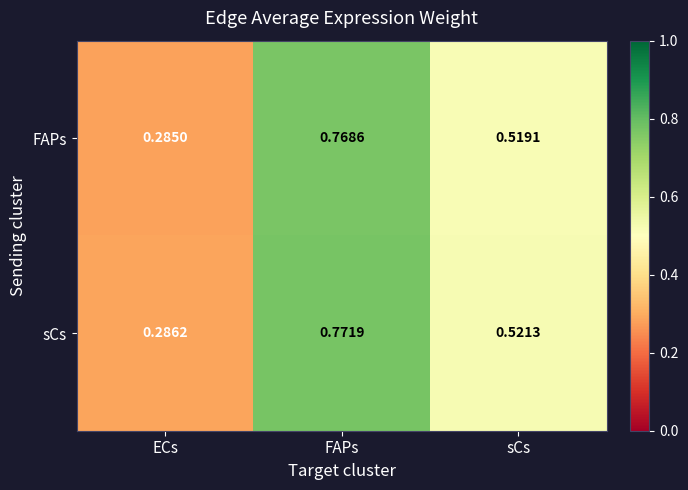

Rank the categories by FAPs value from highest to lowest.

FAPs, sCs, ECs